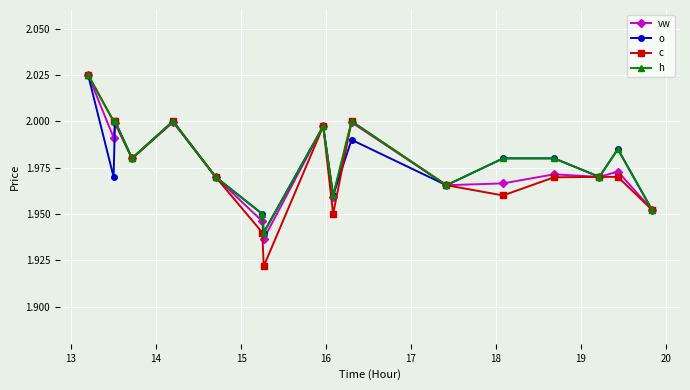

Which series has the largest range (max minus min)?

c